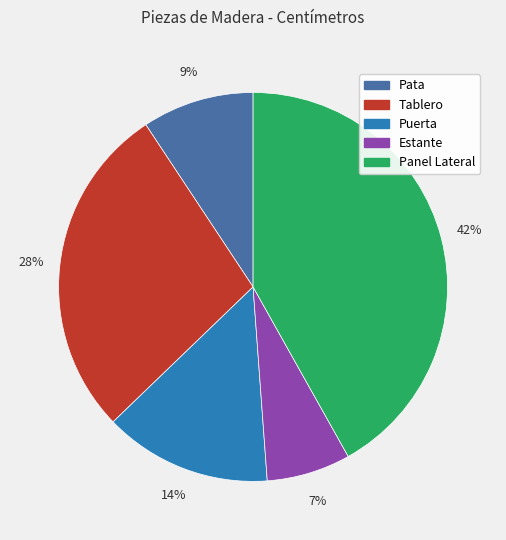

To the nearest percent, what portion does Estante represent?

7%